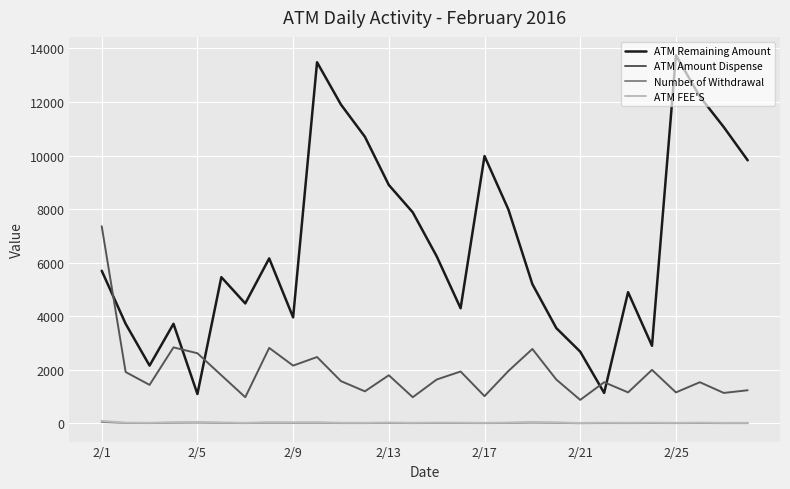

What is the sum of all ATM Remaining Amount values?

185020.0